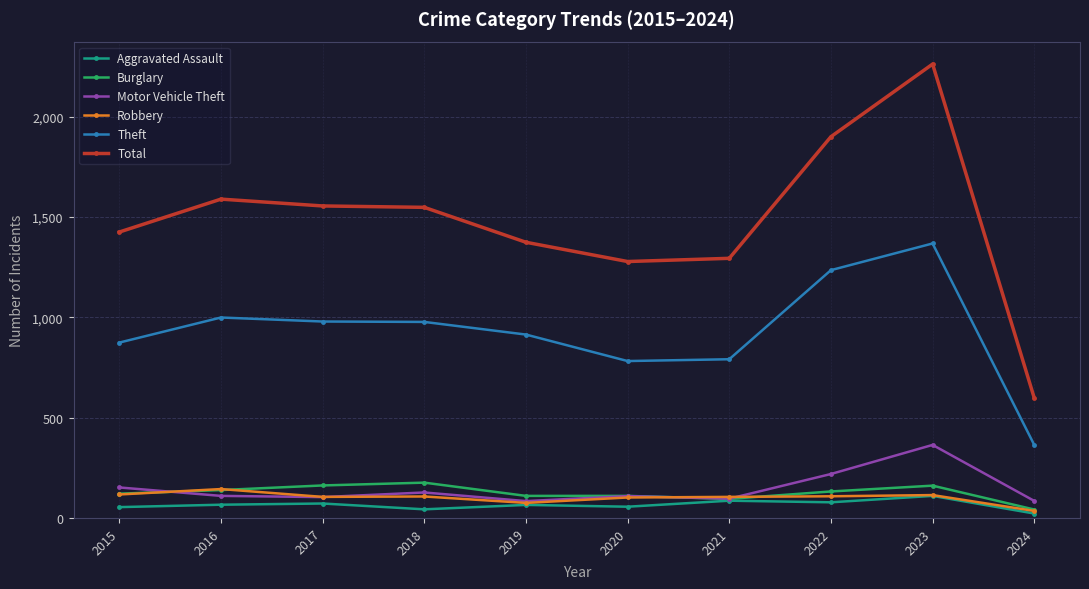

At which category is the sum across all series the highest?

2023